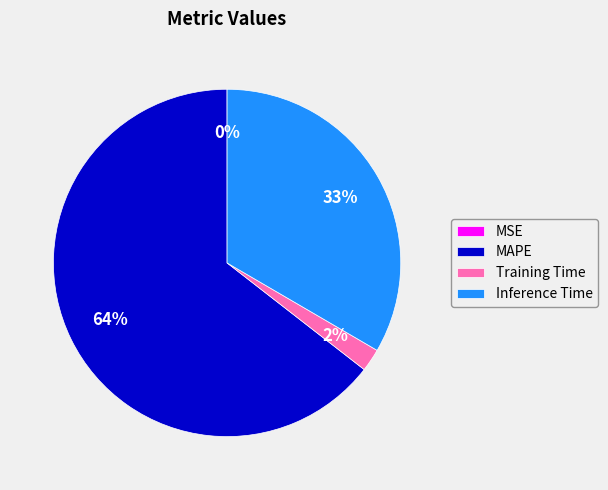

Does MAPE account for over 50% of the chart?

Yes